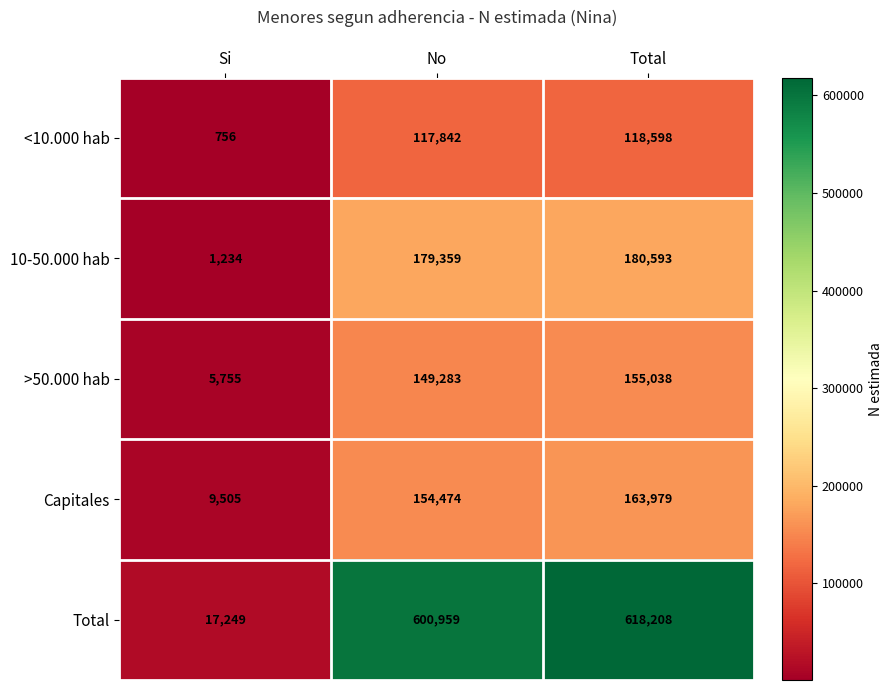

Reading right to left, list all the values displayed in this chart.

<10.000 hab: Total=118598	No=117842	Si=756
10-50.000 hab: Total=180593	No=179359	Si=1234
>50.000 hab: Total=155038	No=149283	Si=5755
Capitales: Total=163979	No=154474	Si=9505
Total: Total=618208	No=600959	Si=17249